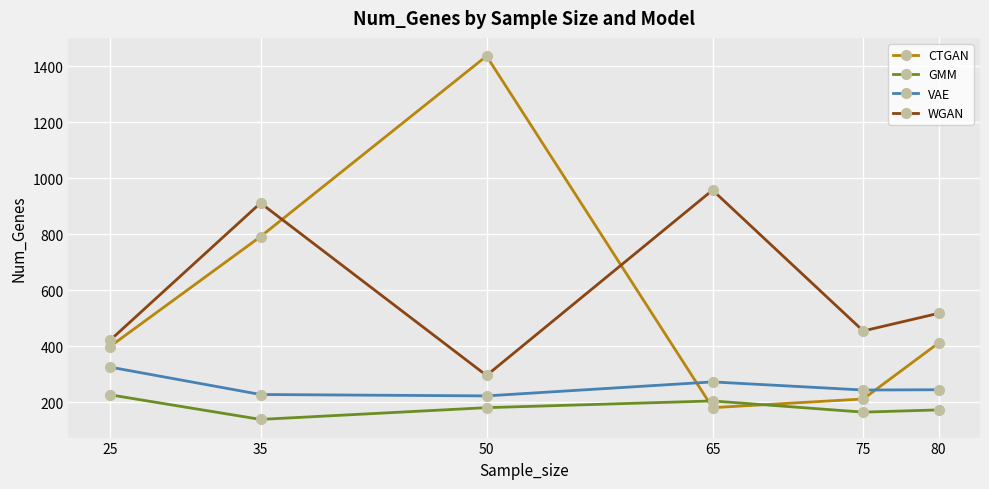

List the labels in order of CTGAN value, smallest first.

65, 75, 25, 80, 35, 50